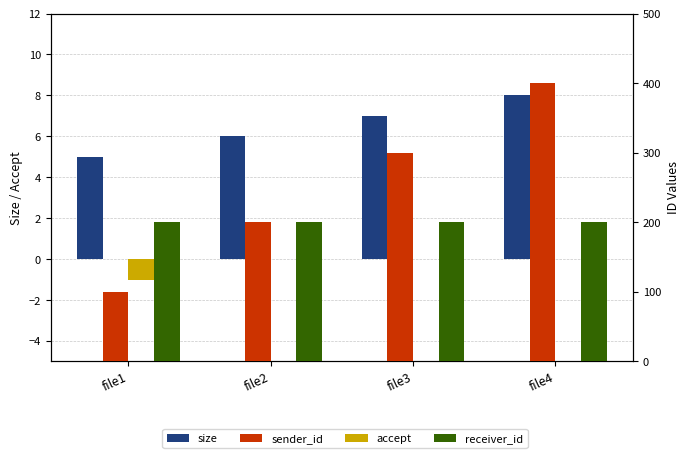

What is the minimum value for receiver_id?

200